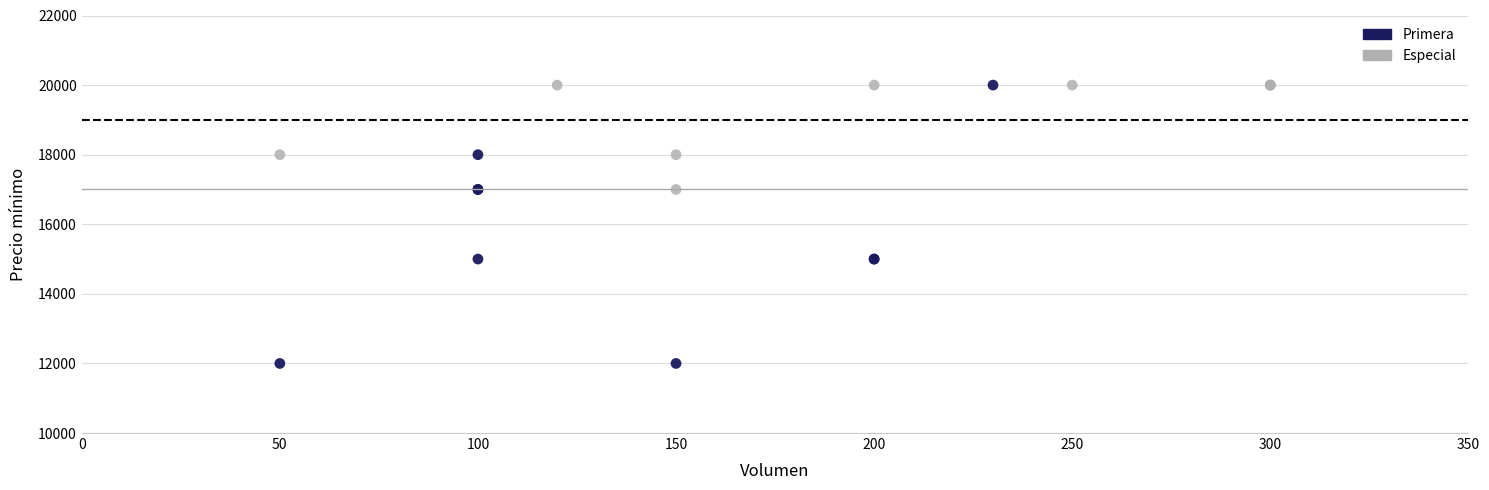

Which series contains the lowest Y value?

Primera